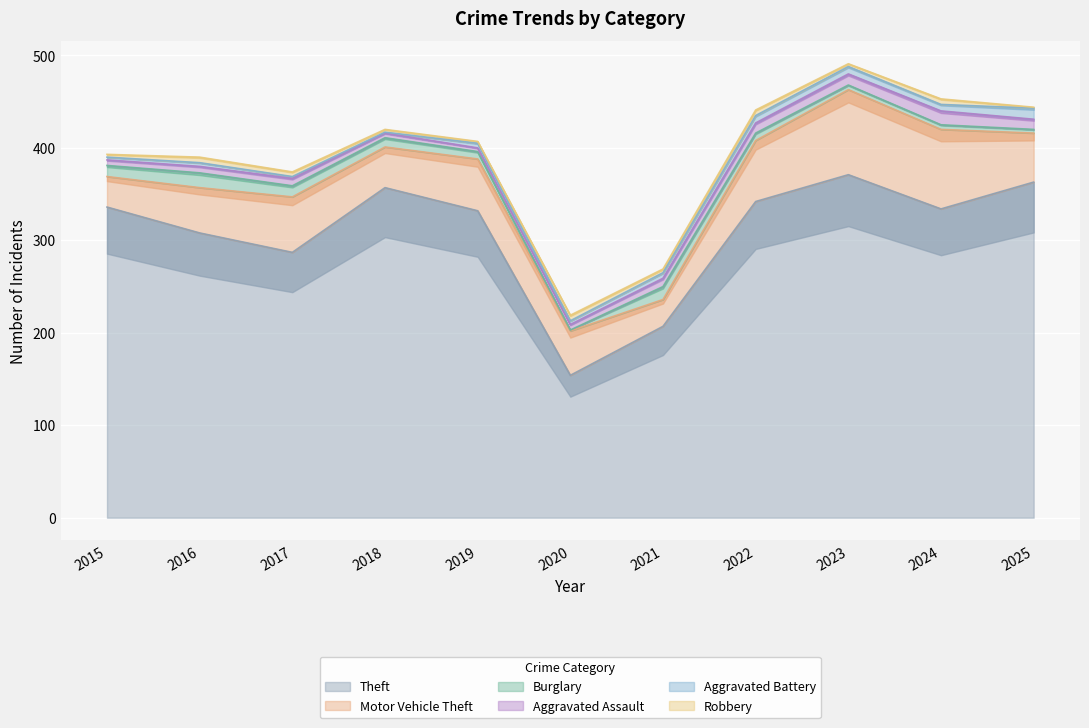

Where is Motor Vehicle Theft nearest to the value 60?

2017